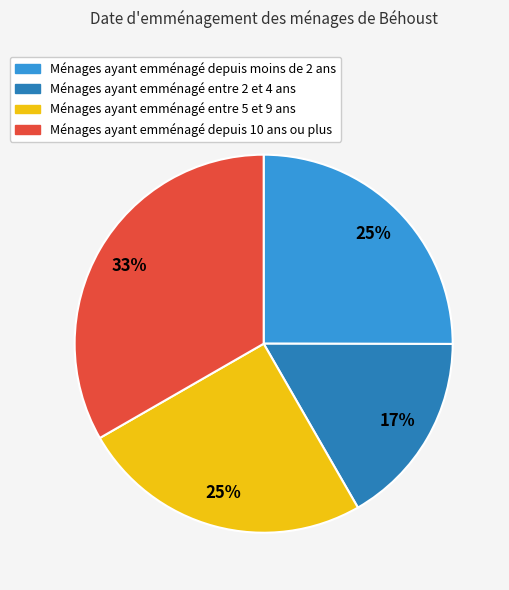

Is there any slice that represents more than half of the pie?

No